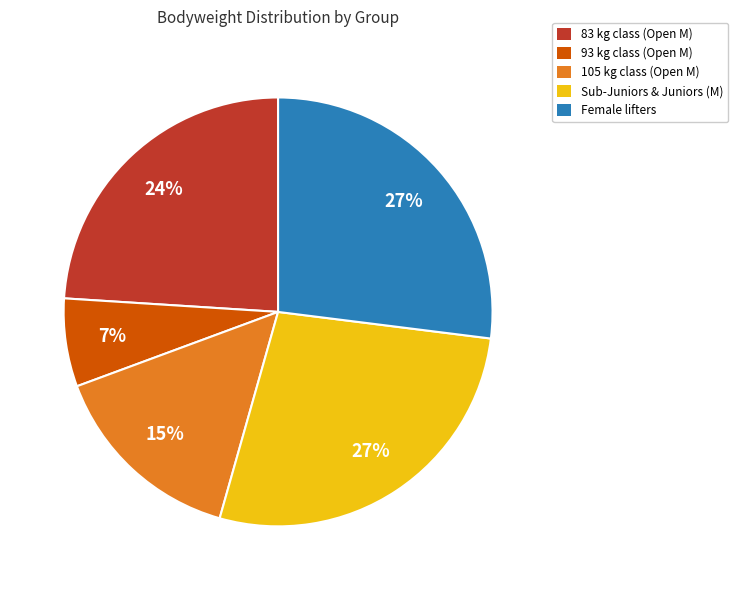

To the nearest percent, what portion does 83 kg class (Open M) represent?

24%